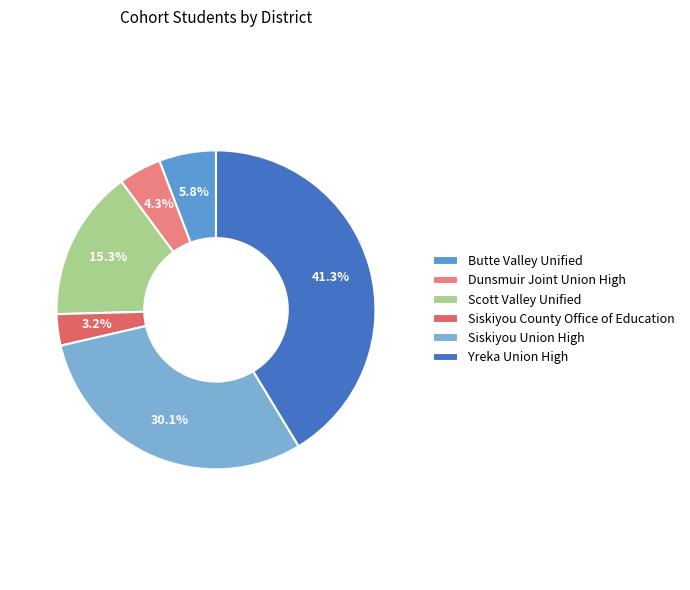

Count the number of slices in the pie.

6